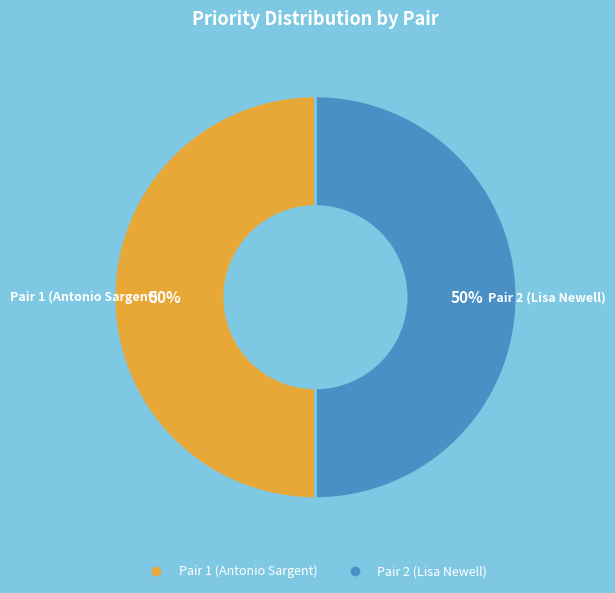

How many segments does this pie chart have?

2